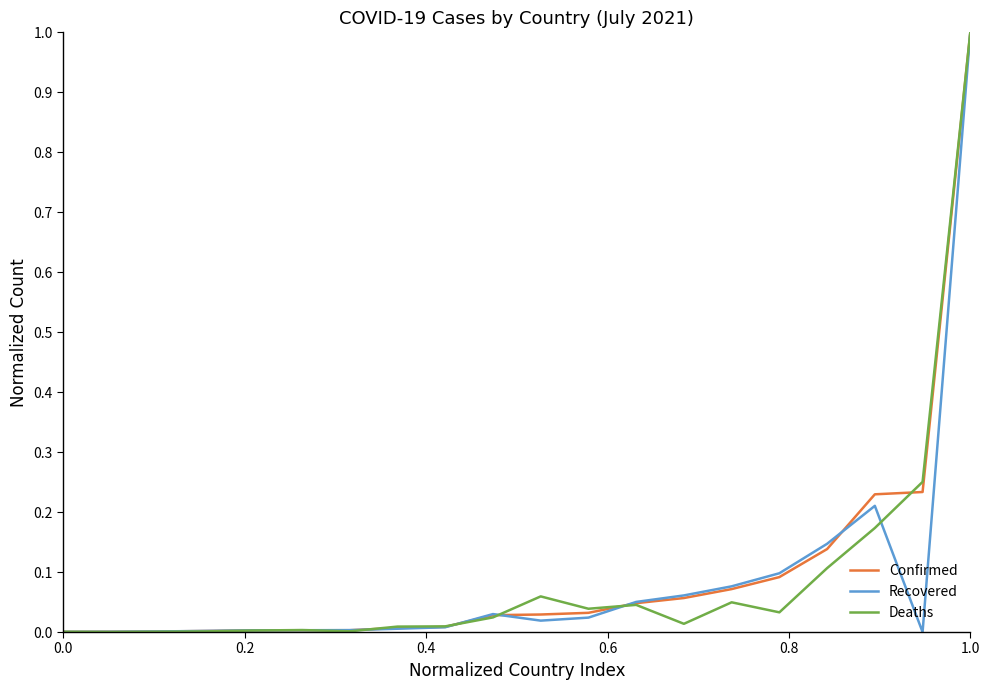

What is the highest value of the Deaths series?

1.0